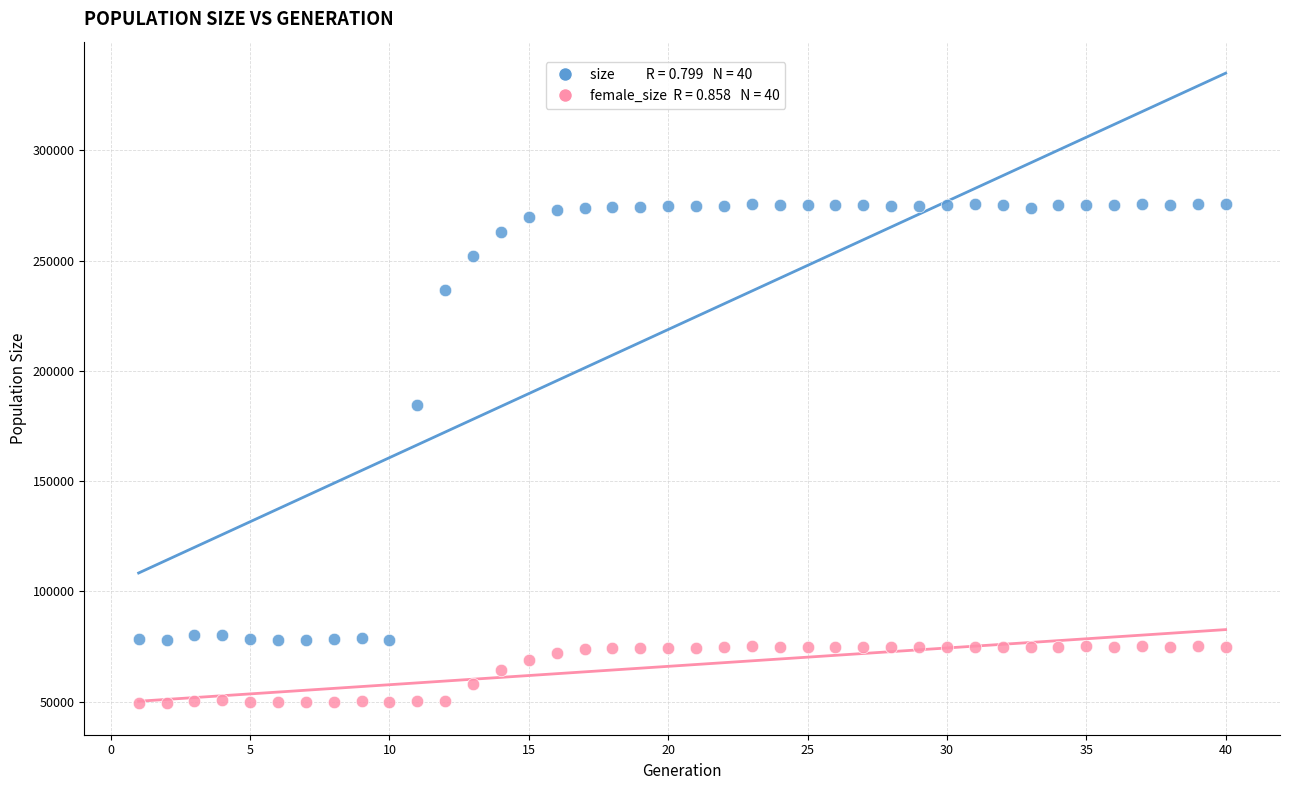

Across all series, what Y value is closest to 162551?

184356